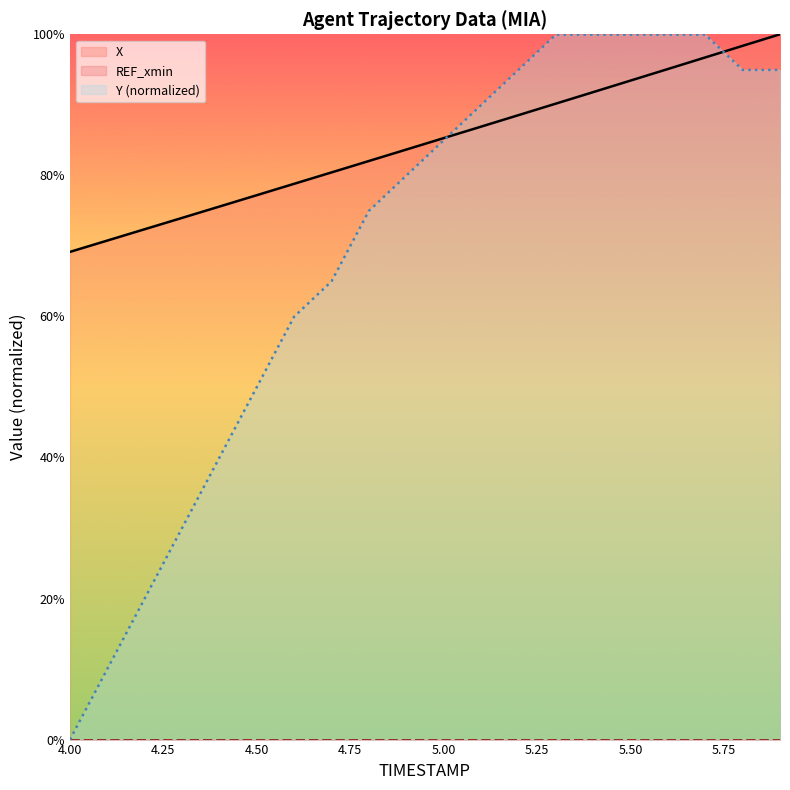

True or false: X and Y intersect in this chart.

True